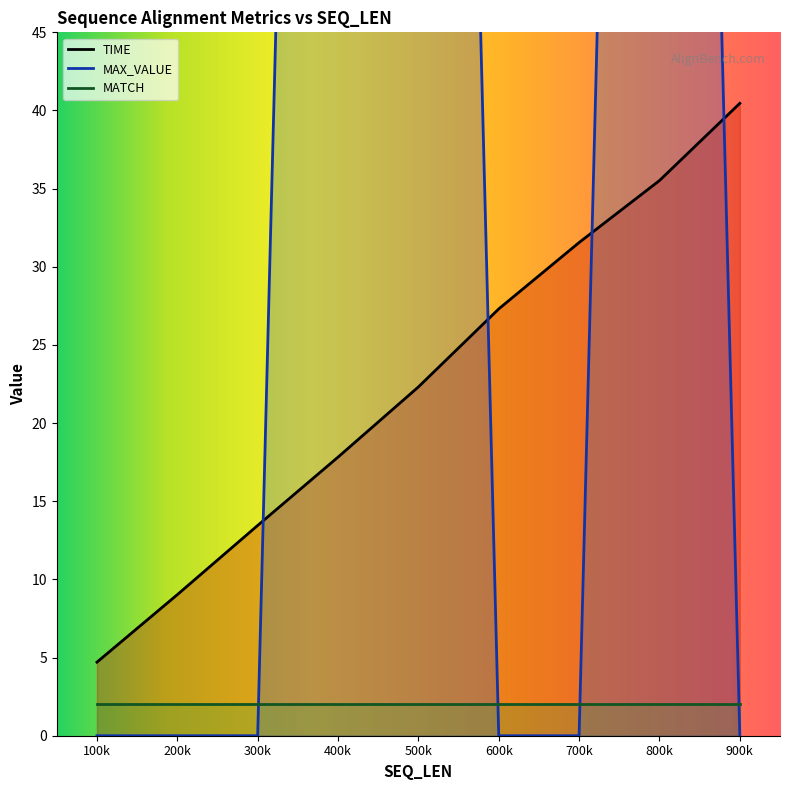

True or false: TIME has a value of 3.0 at 200k.

False